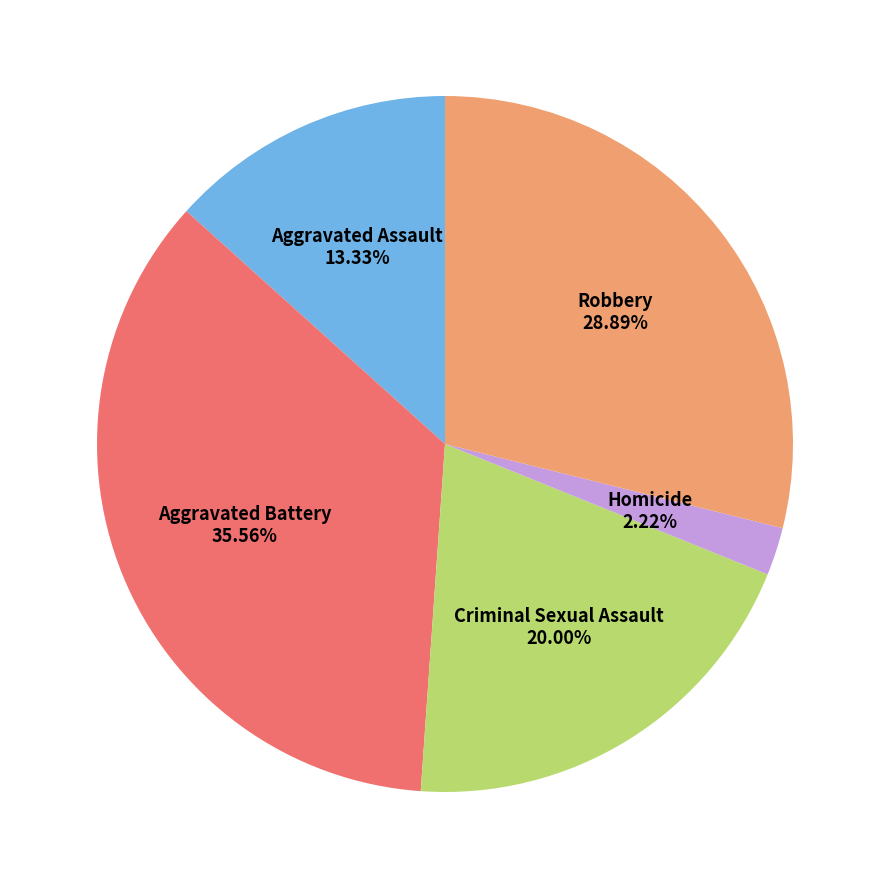

Is there a majority slice in this chart?

No